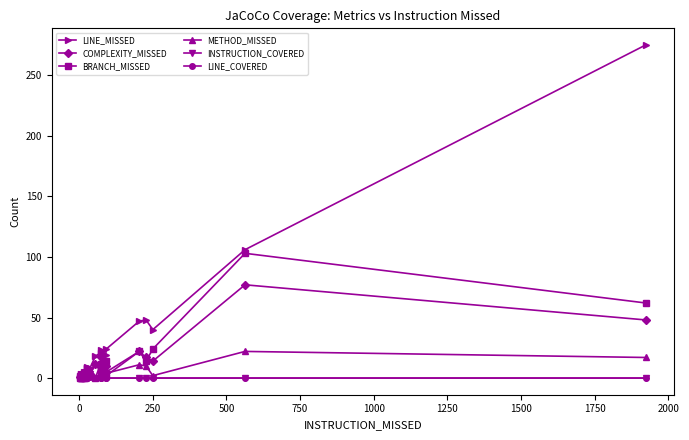

Is this an area chart (filled region under the line)?

No